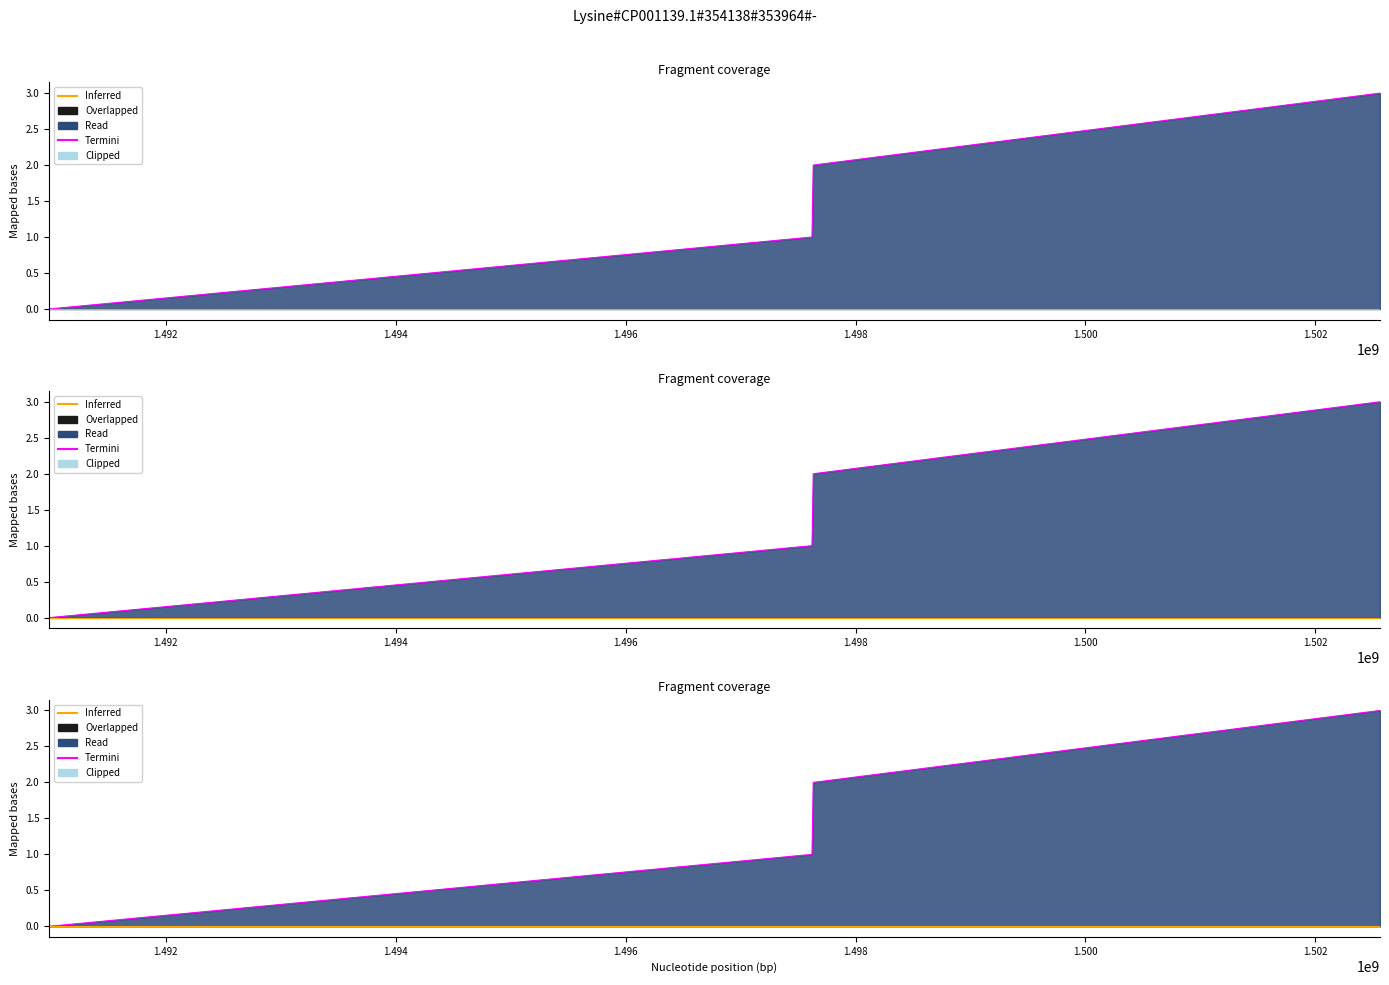

True or false: Inferred and Termini cross at least once.

False